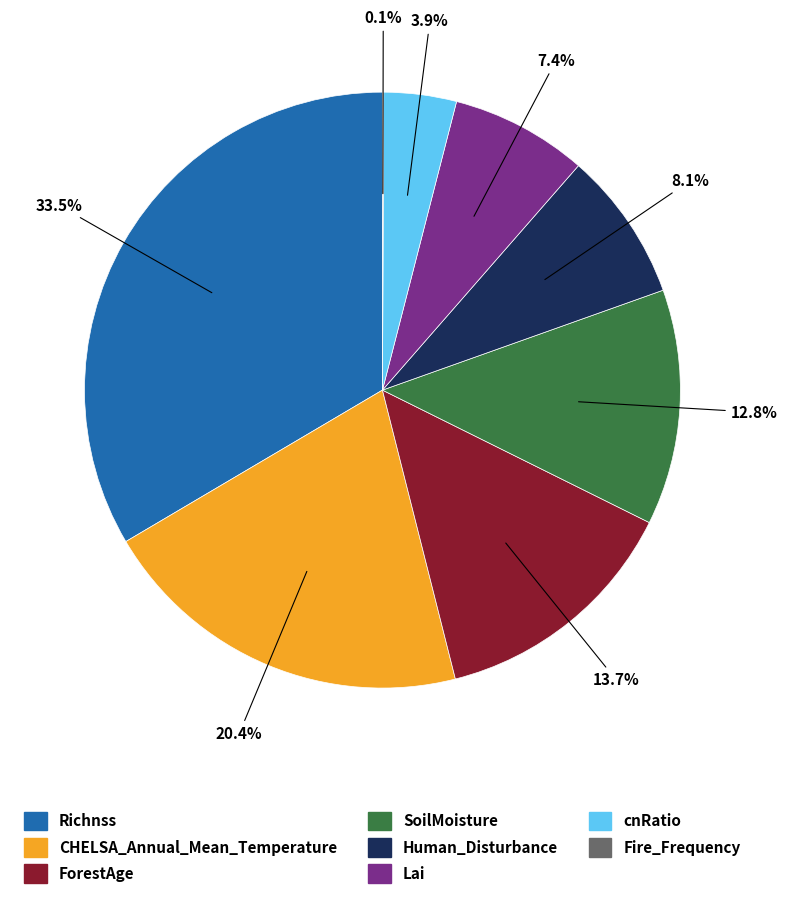

Is the sum of Richnss and cnRatio greater than half?

No